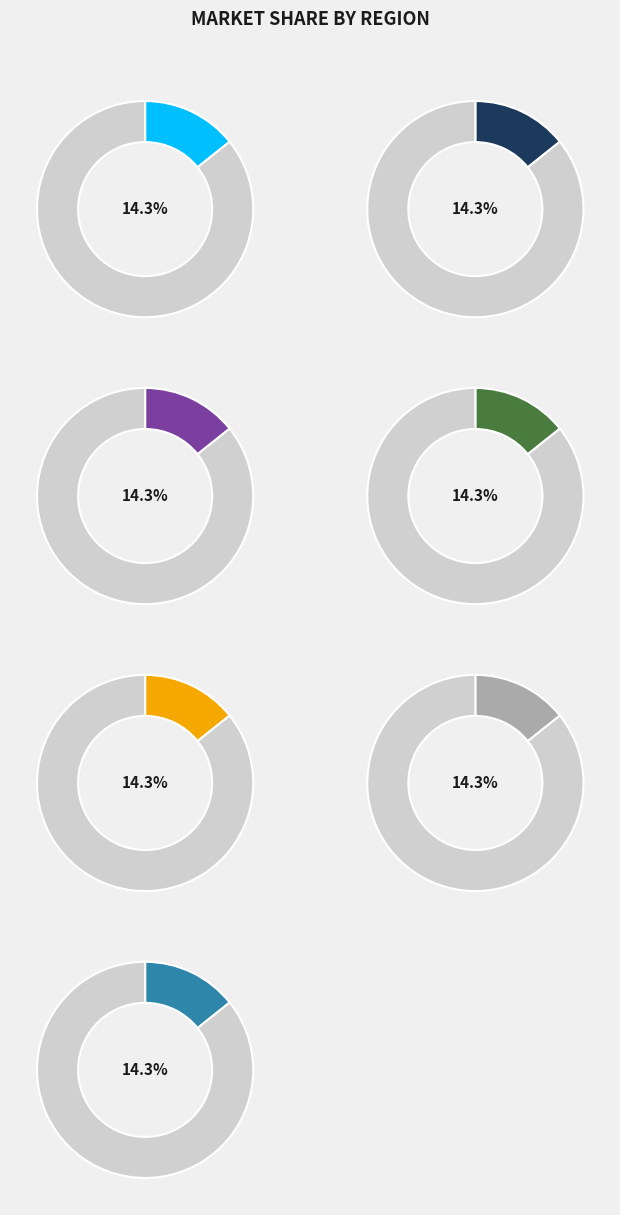

Rank the categories by value from highest to lowest.

Visits, Unscheduled Visit, Extended Cycle, DEFAULT, Cycle 2, BASE, Additional Cycle